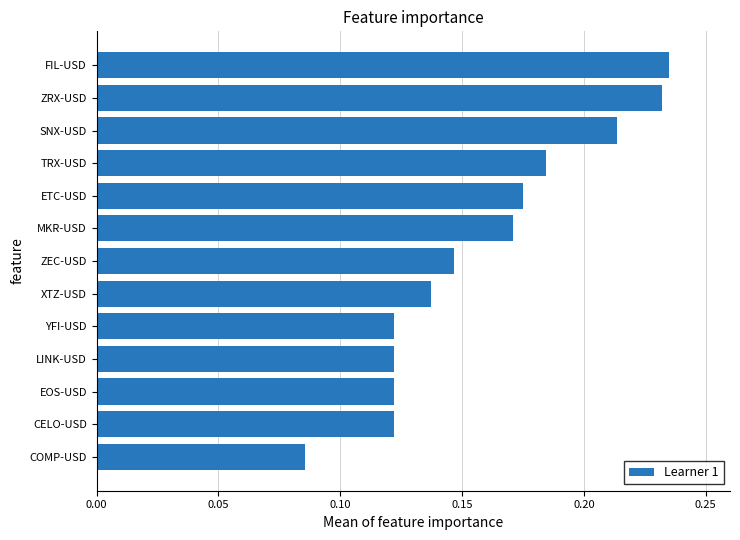

What position from the bottom is ZRX-USD?

12